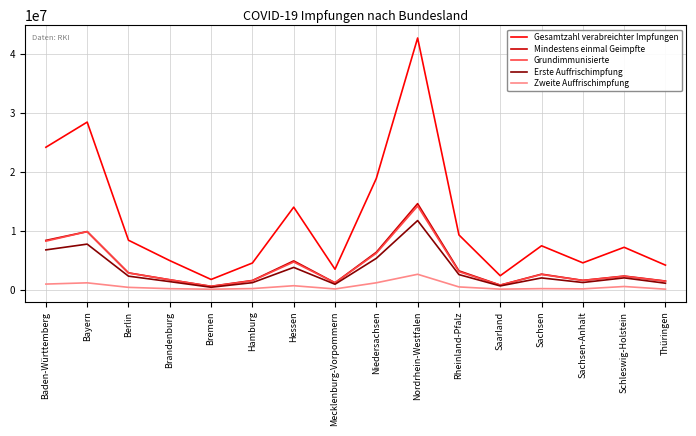

Which series has the largest total across all categories?

Gesamtzahl verabreichter Impfungen